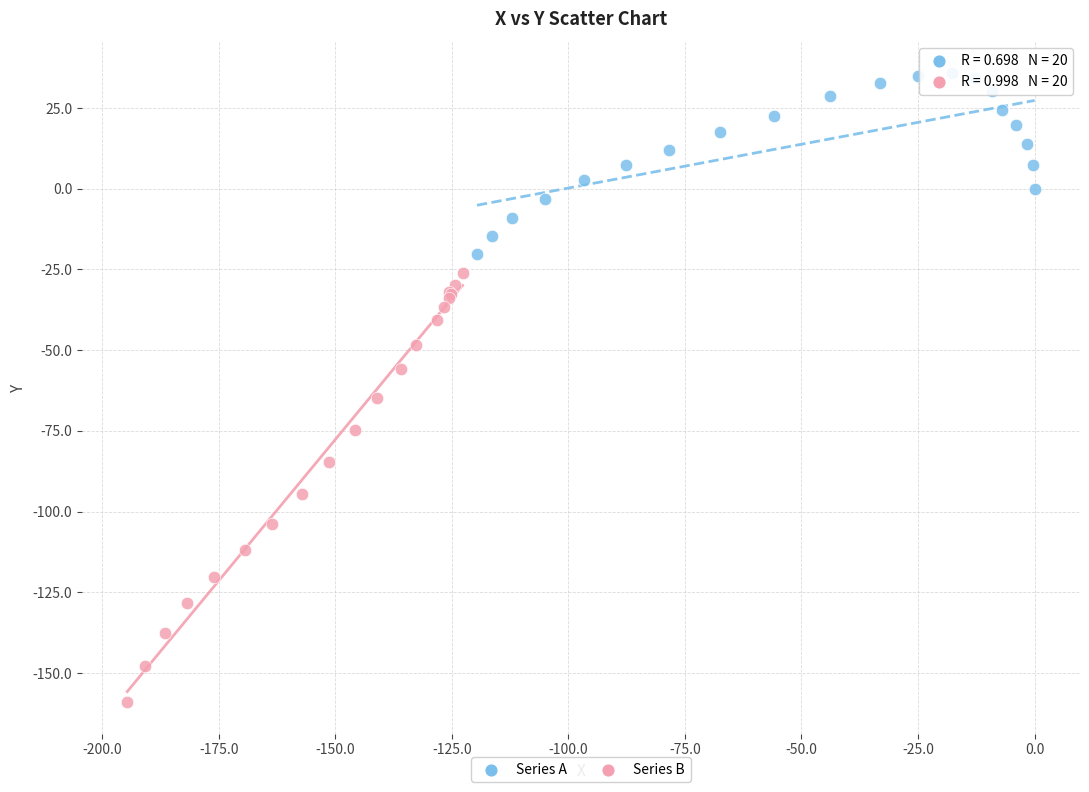

Which series reaches the minimum Y coordinate?

Series B